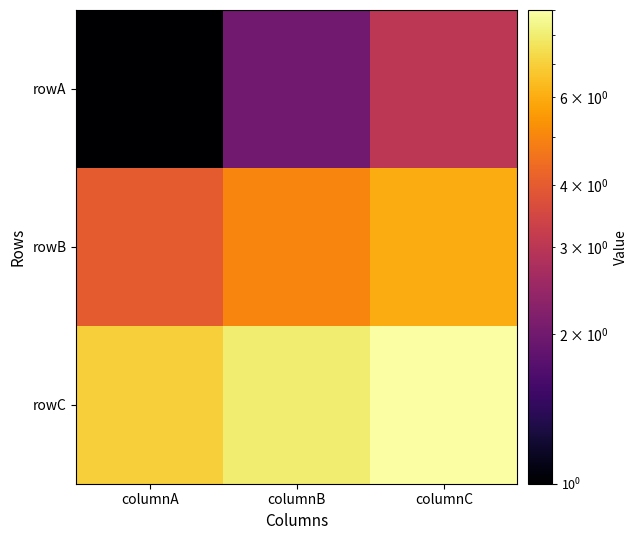

Count the number of categories in the chart.

3